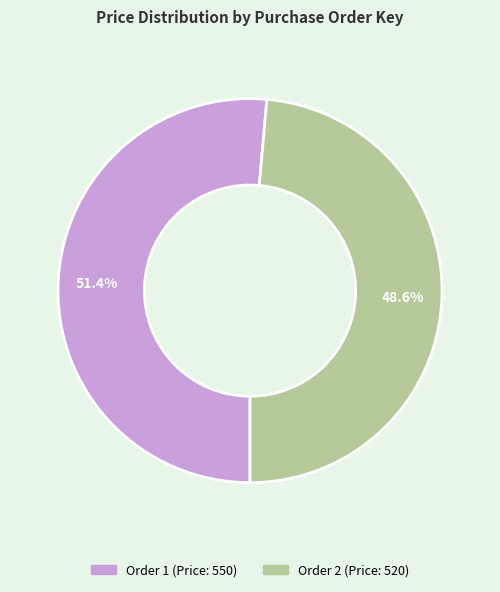

Is there any slice that represents more than half of the pie?

Yes